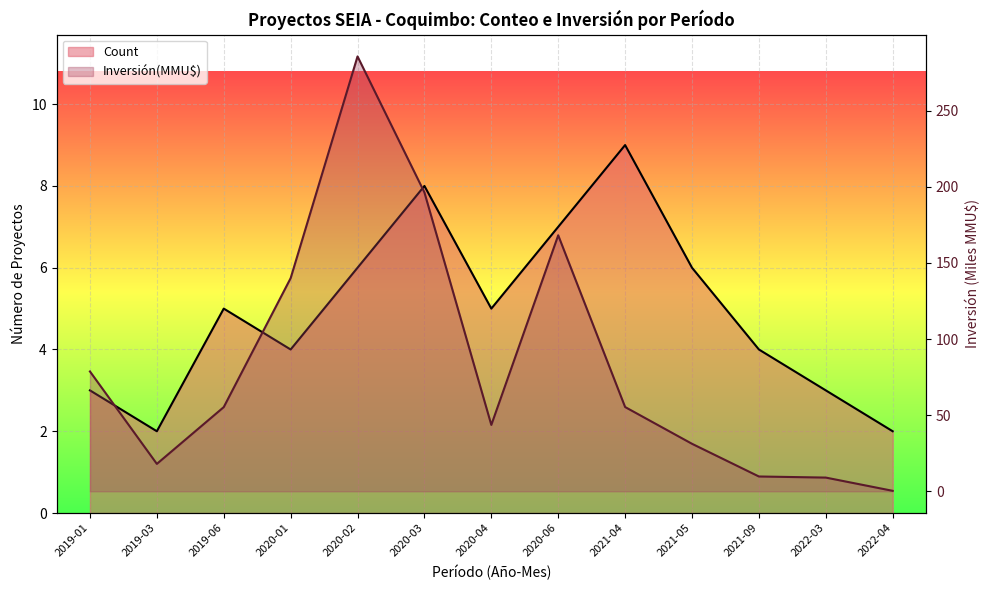

What position from the right is 2020-06?

6